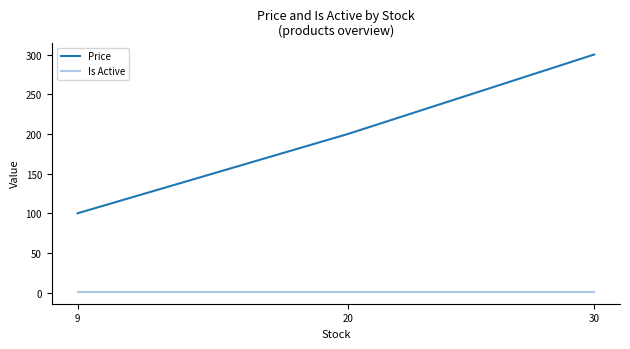

What is the lowest value of the Price series?

100